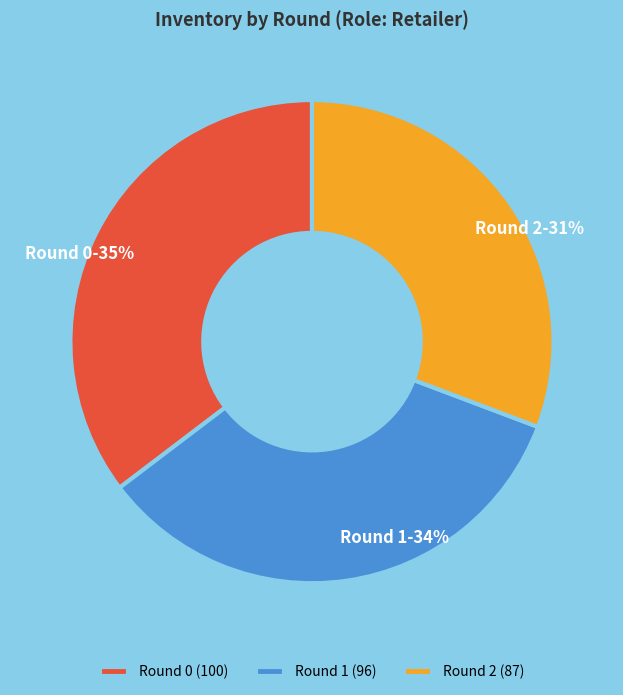

Is the sum of Round 0 and Round 1 greater than half?

Yes